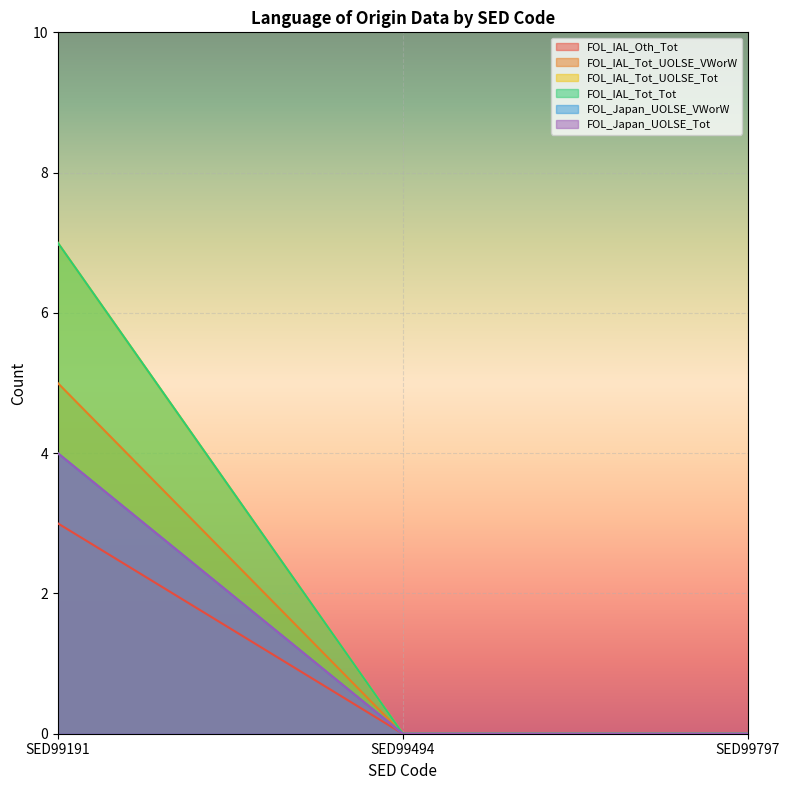

At which label does FOL_IAL_Oth_Tot reach its peak?

SED99191